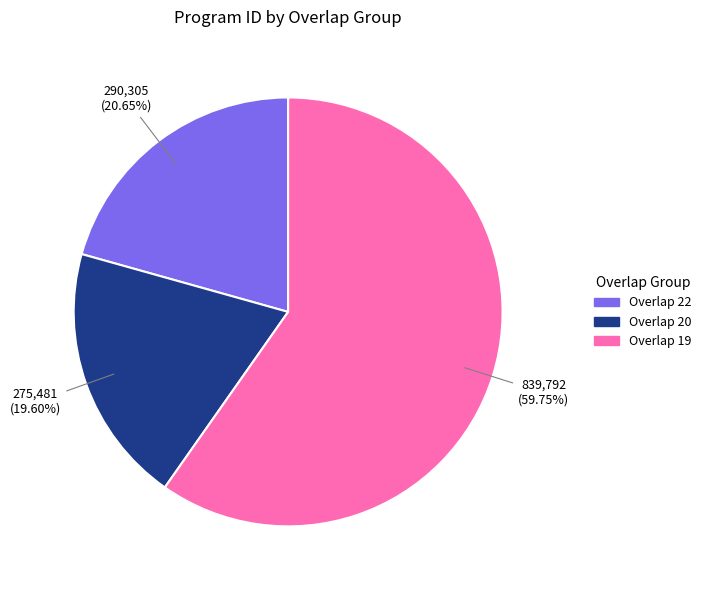

Which category has the smallest portion of the pie?

Overlap 20